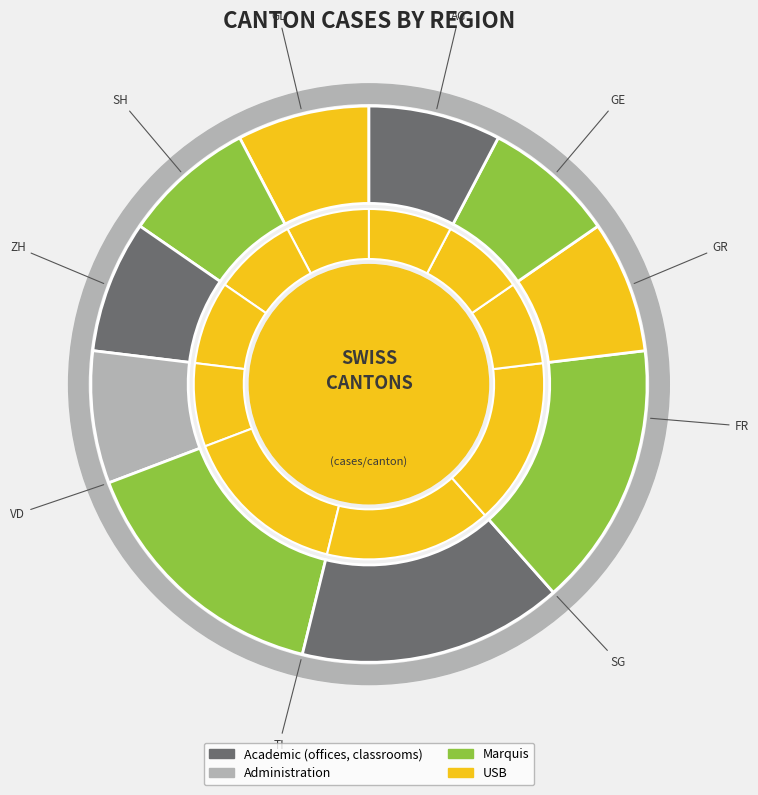

How many slices are in this pie chart?

10